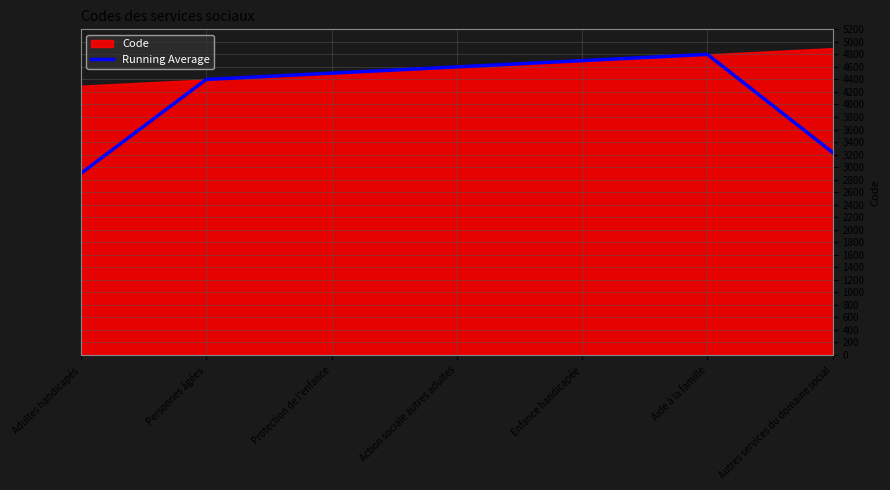

The value of Running Average at Enfance handicapée is 2488.8. True or false?

False